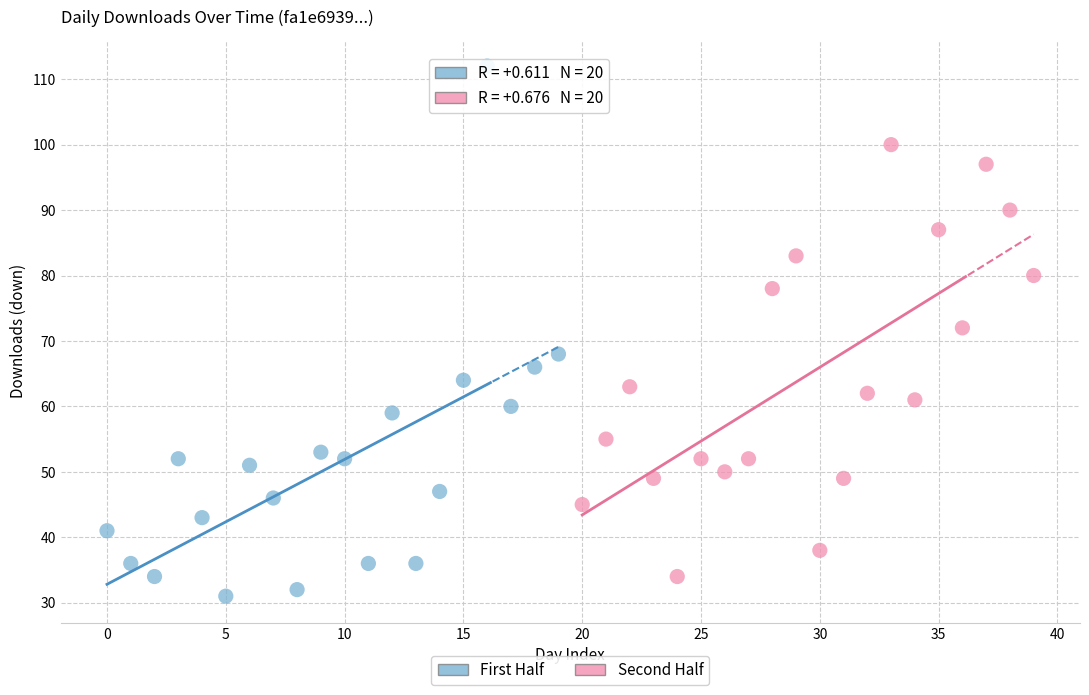

What are all the series names shown in the legend?

First Half, Second Half